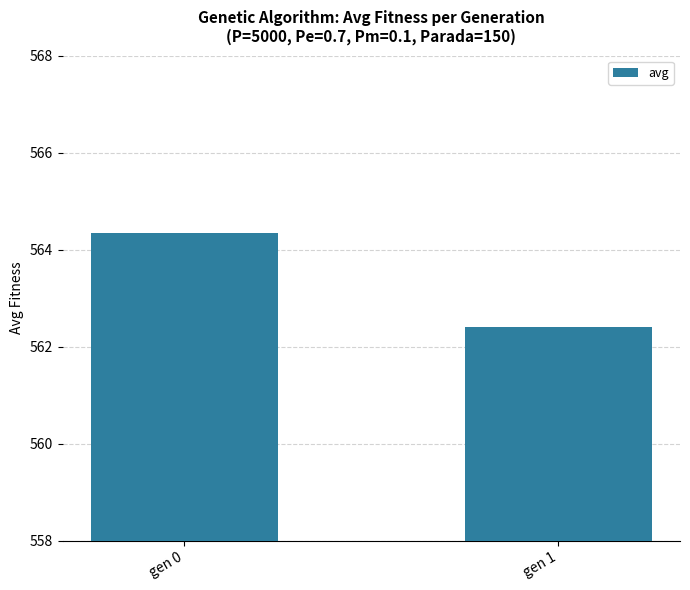

Read the value at gen 1.

562.4